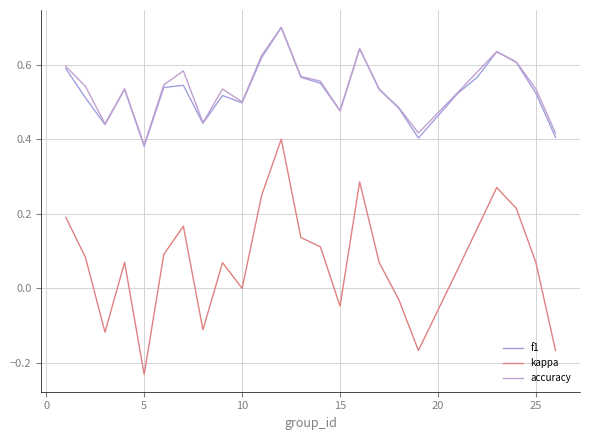

Does the chart have visible grid lines?

Yes